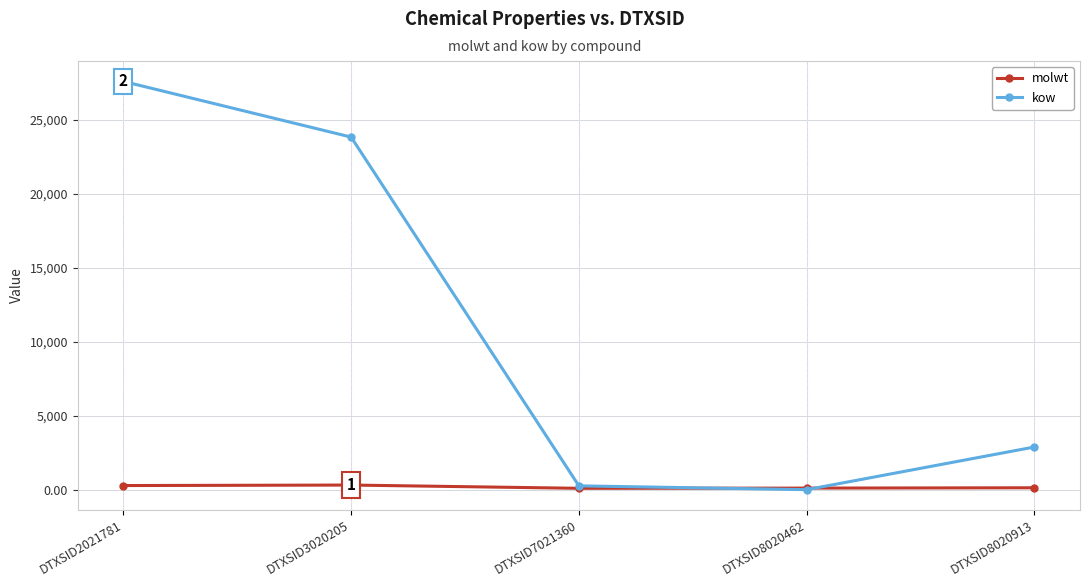

How many categories are shown in the chart?

5